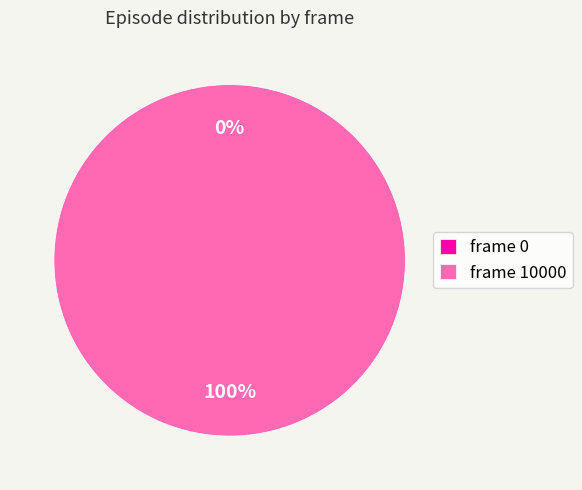

Which slice is the largest?

10000